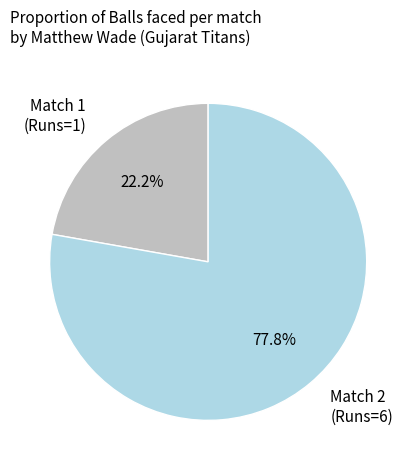

Approximately how many times larger is the value at Match 1 (Runs=1) compared to Match 2 (Runs=6)?

0.3